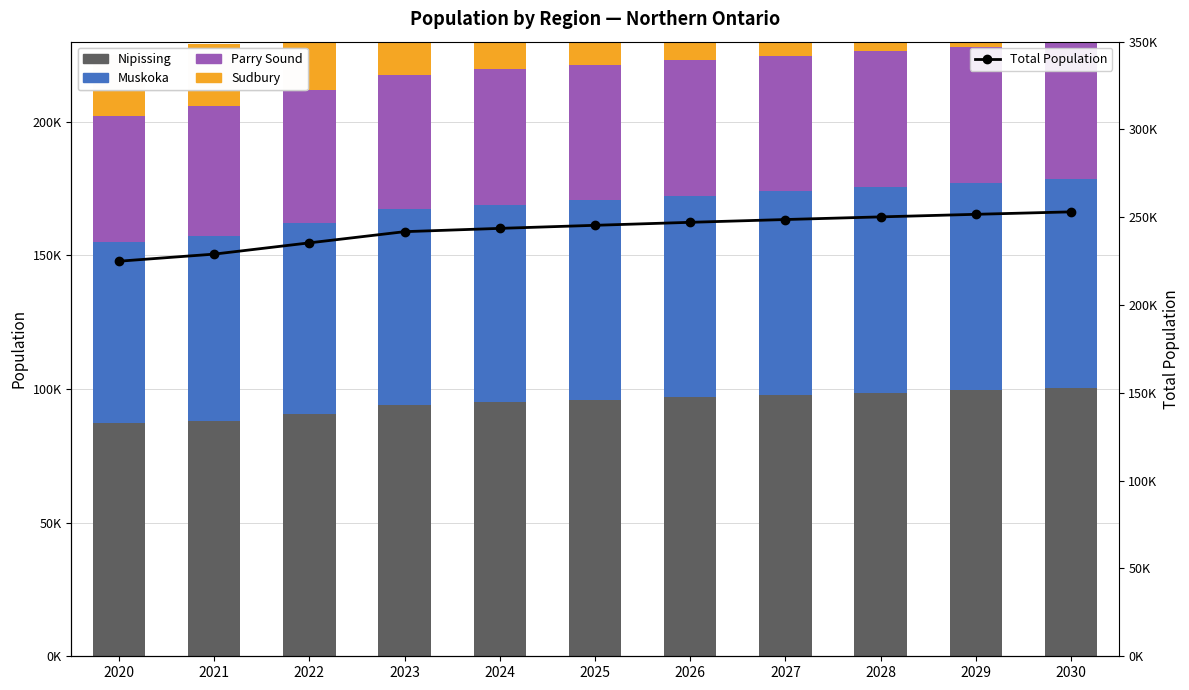

Rank the categories by Total Population value from lowest to highest.

2020, 2021, 2022, 2023, 2024, 2025, 2026, 2027, 2028, 2029, 2030